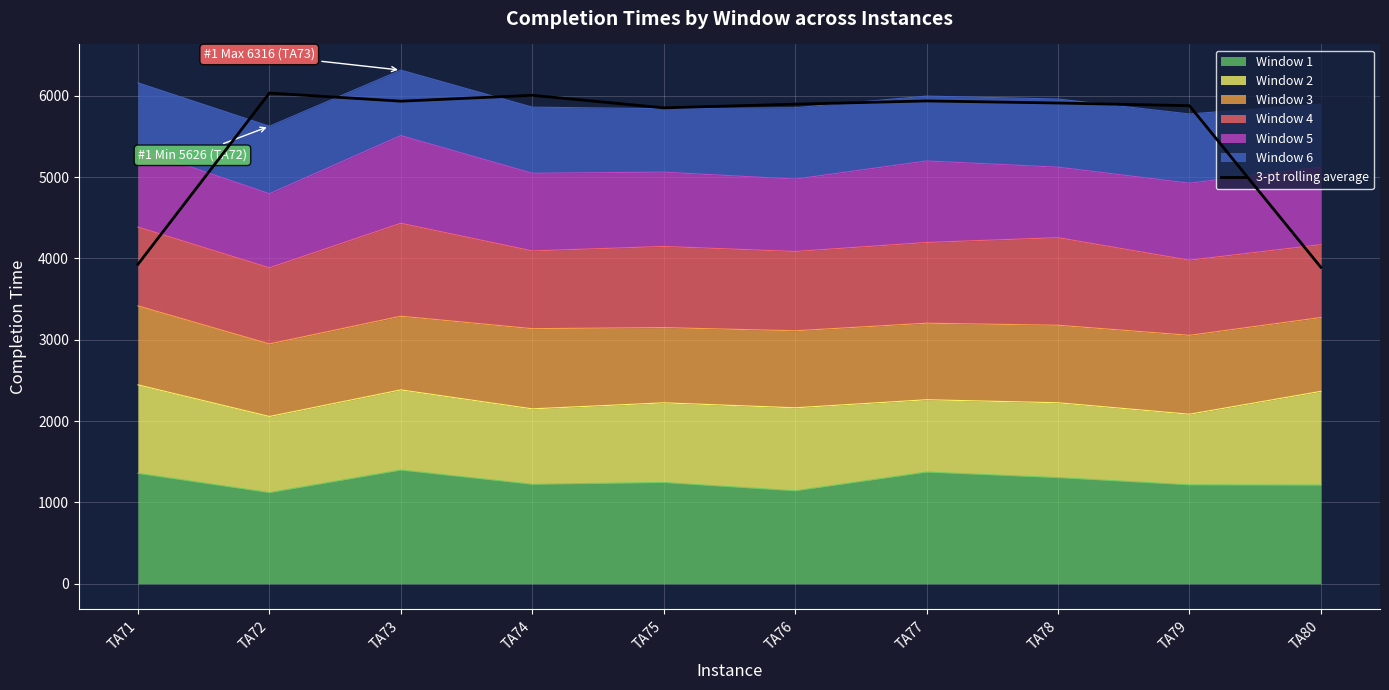

What is the value of the 4th point from the left?

6006.3